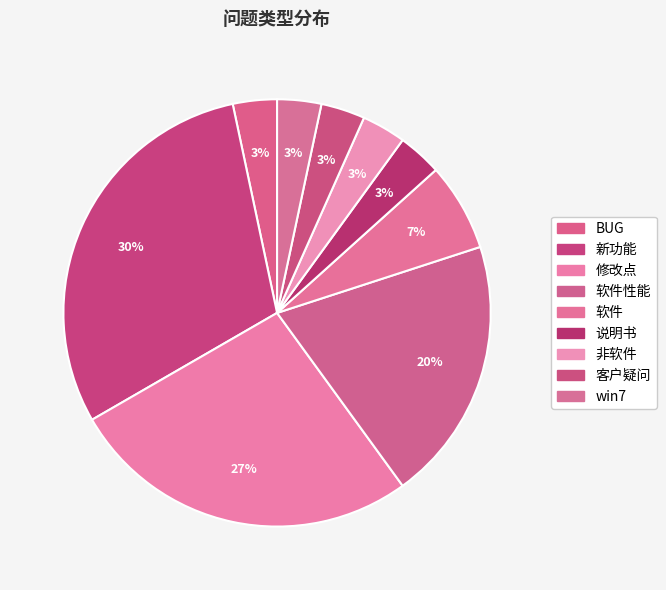

How many slices are in this pie chart?

9